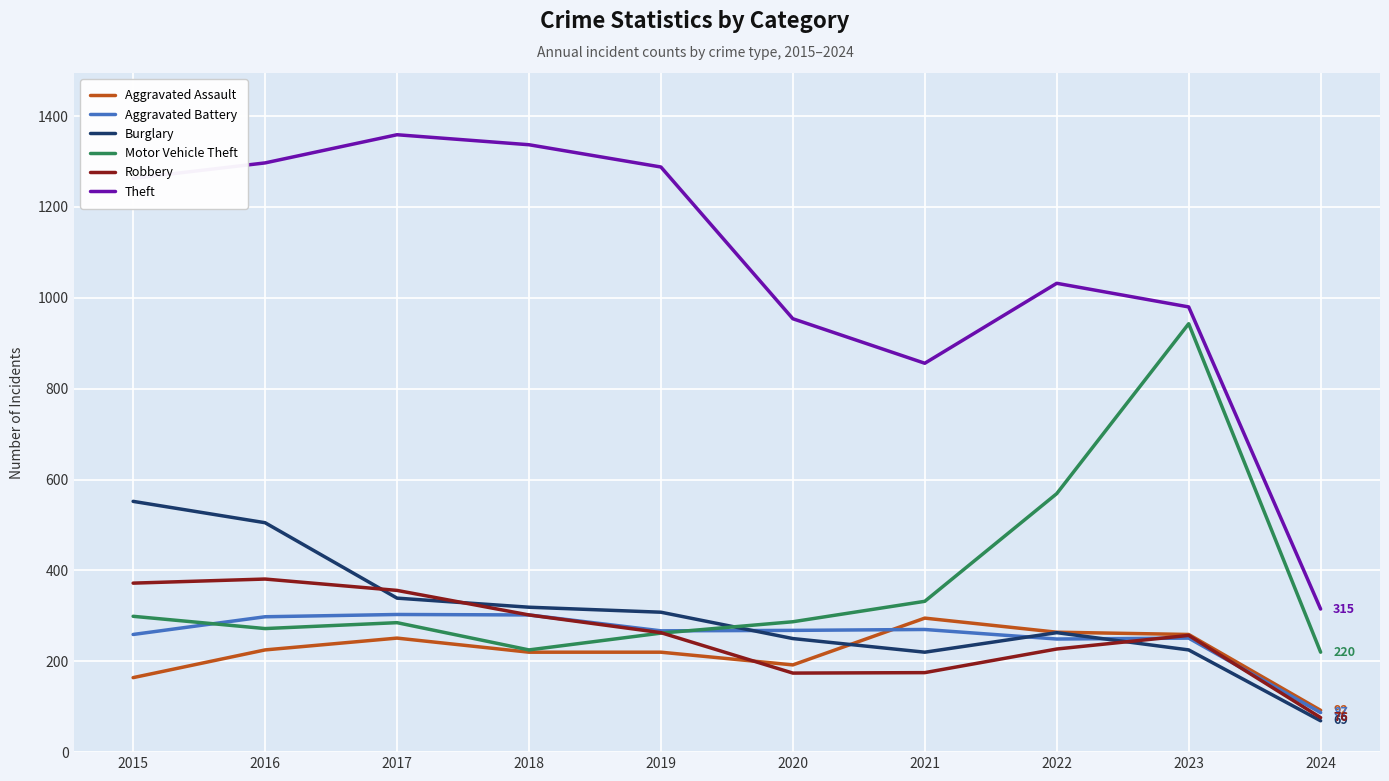

Count the number of data series in this chart.

6